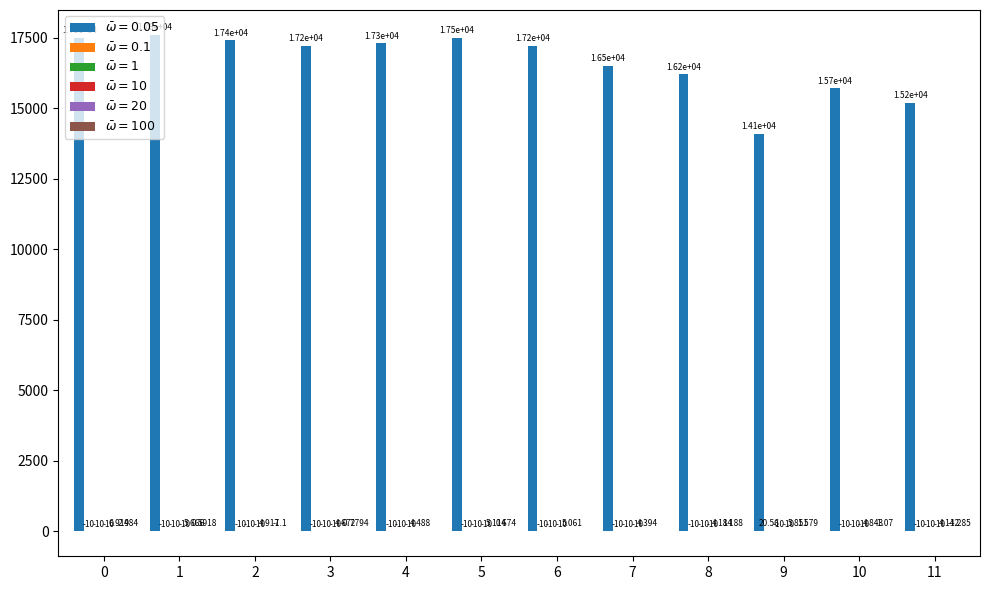

Read the $\bar{\omega}=100$ value at 10.

-1.1